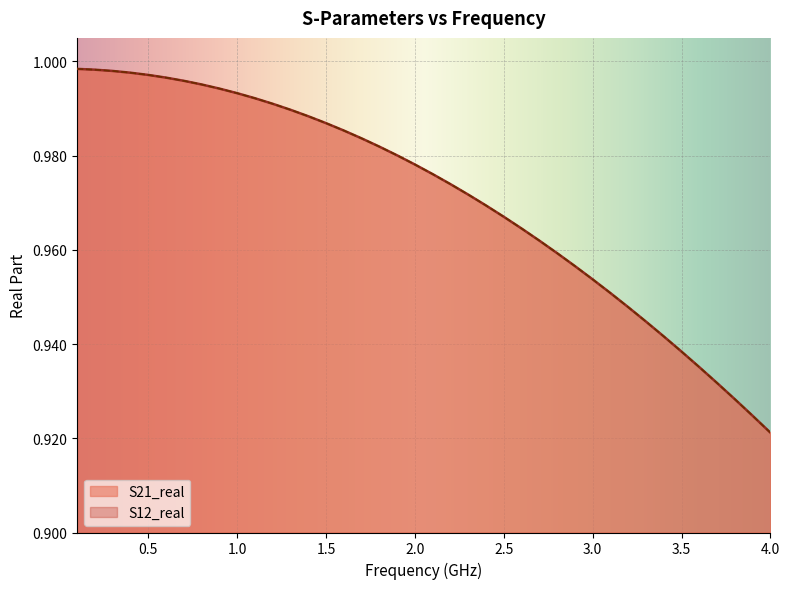

Does the chart display data point markers on the line(s)?

No